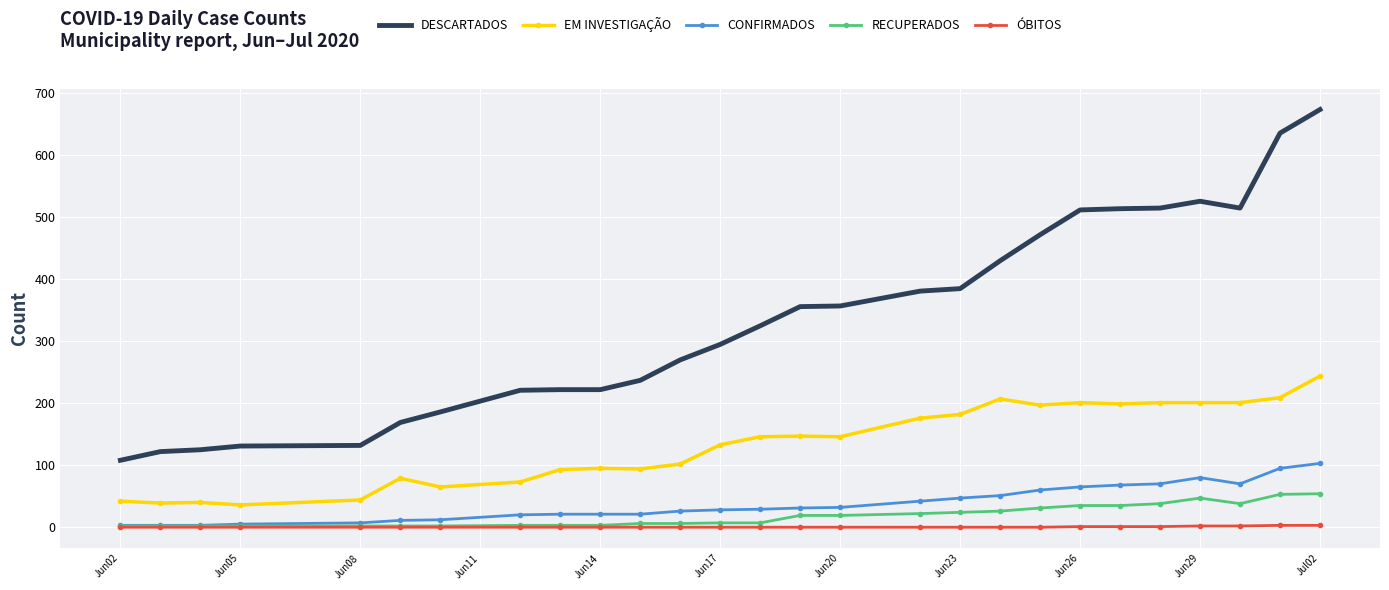

What is the maximum value shown in the chart?

674